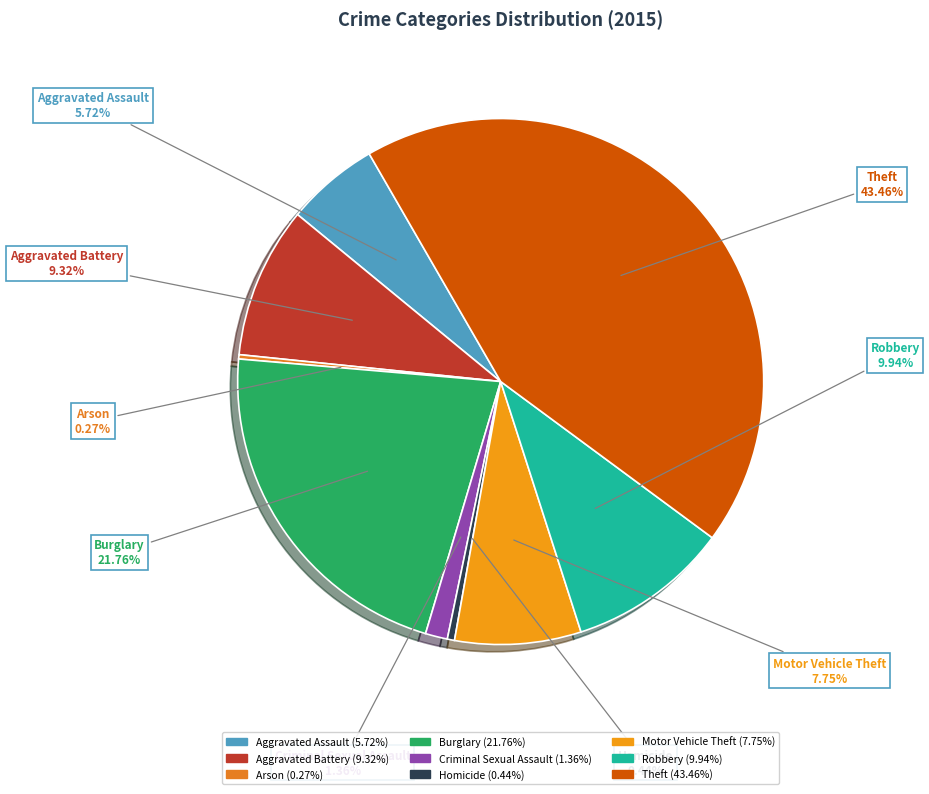

To the nearest percent, what portion does Aggravated Assault represent?

6%